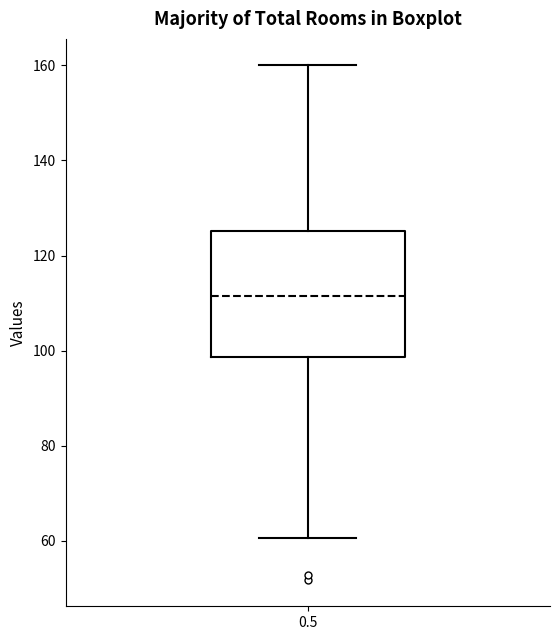

Transcribe this box plot: give where the median line is, the range the box spans, and where the two whiskers end, as read against the y-axis. The values are not printed on the chart, so give them approximately, as read against the axis.

median 112, box 98 to 126, whiskers 60 to 160